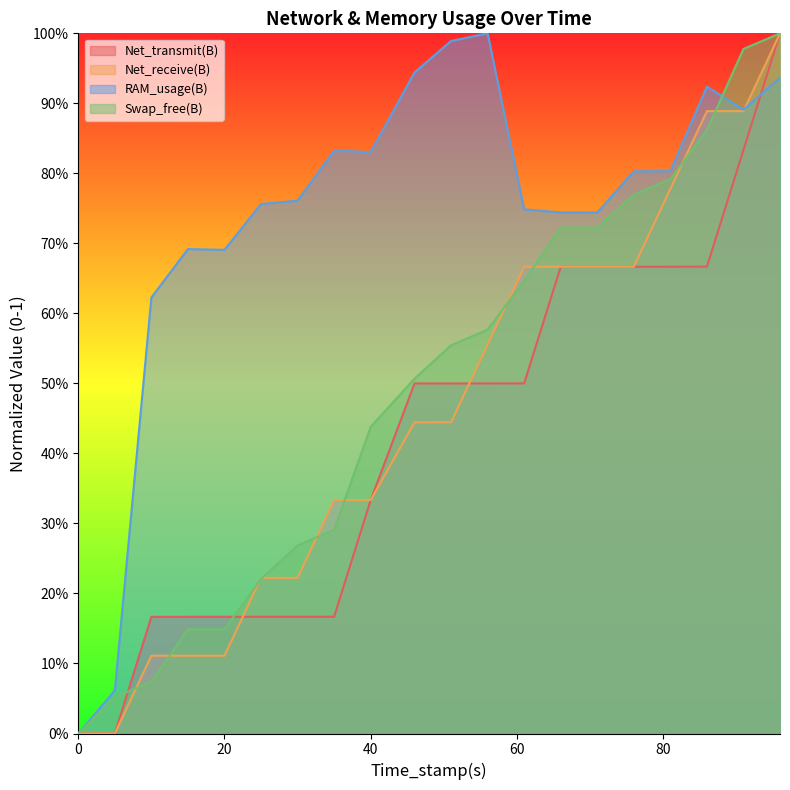

How many categories are shown in the chart?

20